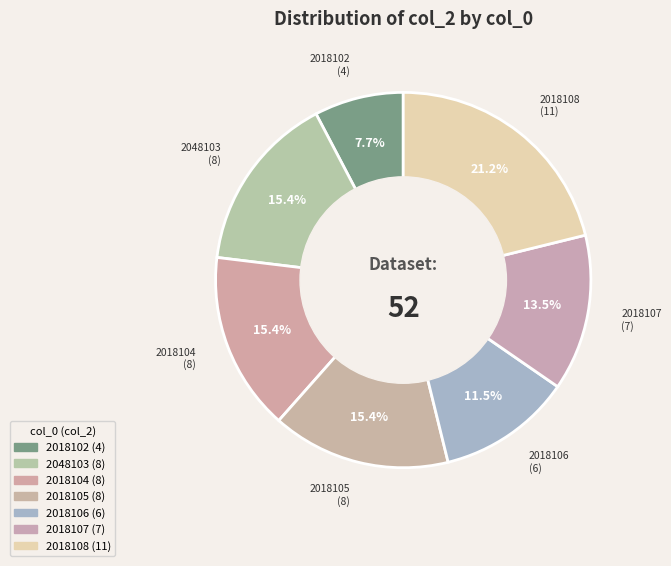

Between 2018108 and 2018105, which is larger?

2018108